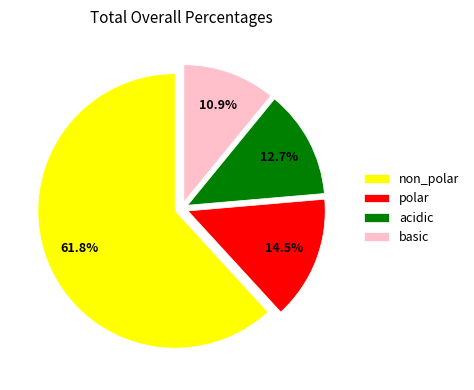

Which has a higher value, non_polar or basic?

non_polar